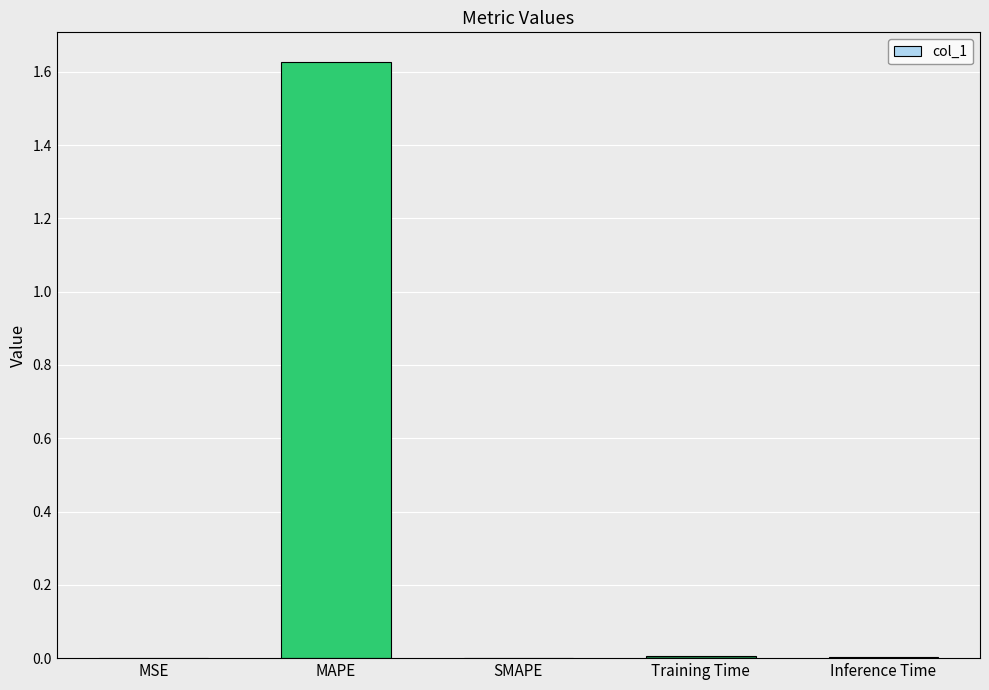

How many distinct data groups are displayed?

1